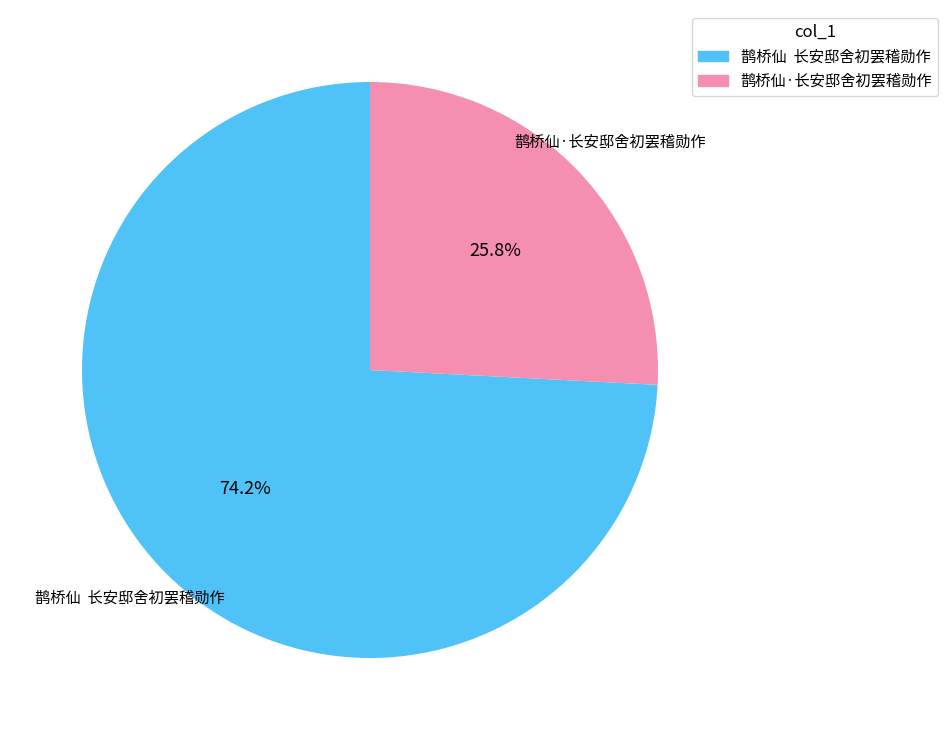

Rank the categories by value from lowest to highest.

鹊桥仙·长安邸舍初罢稽勋作, 鹊桥仙 长安邸舍初罢稽勋作